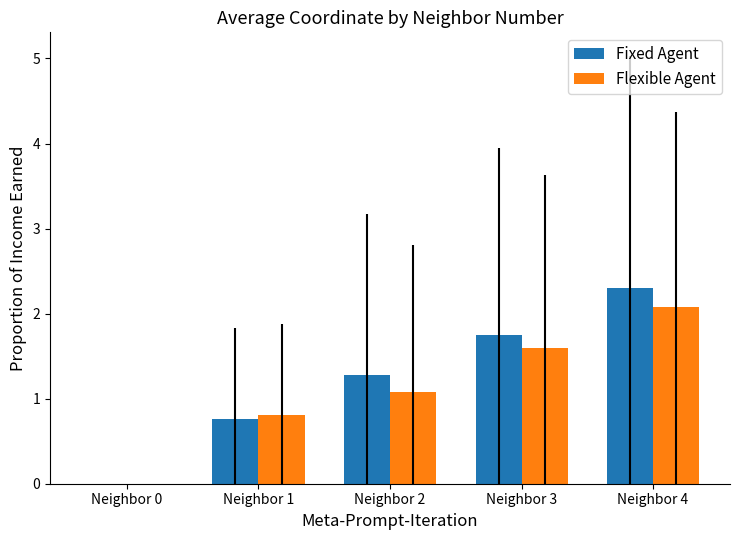

What are all the series names shown in the legend?

Fixed Agent, Flexible Agent